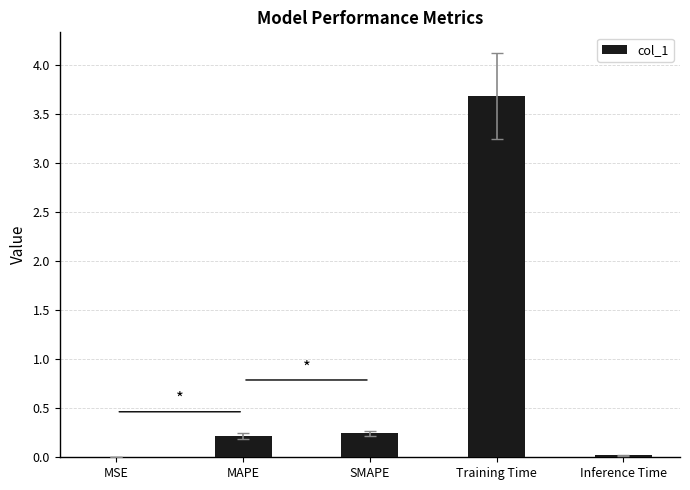

True or false: the data shows 0.0 at Inference Time.

True